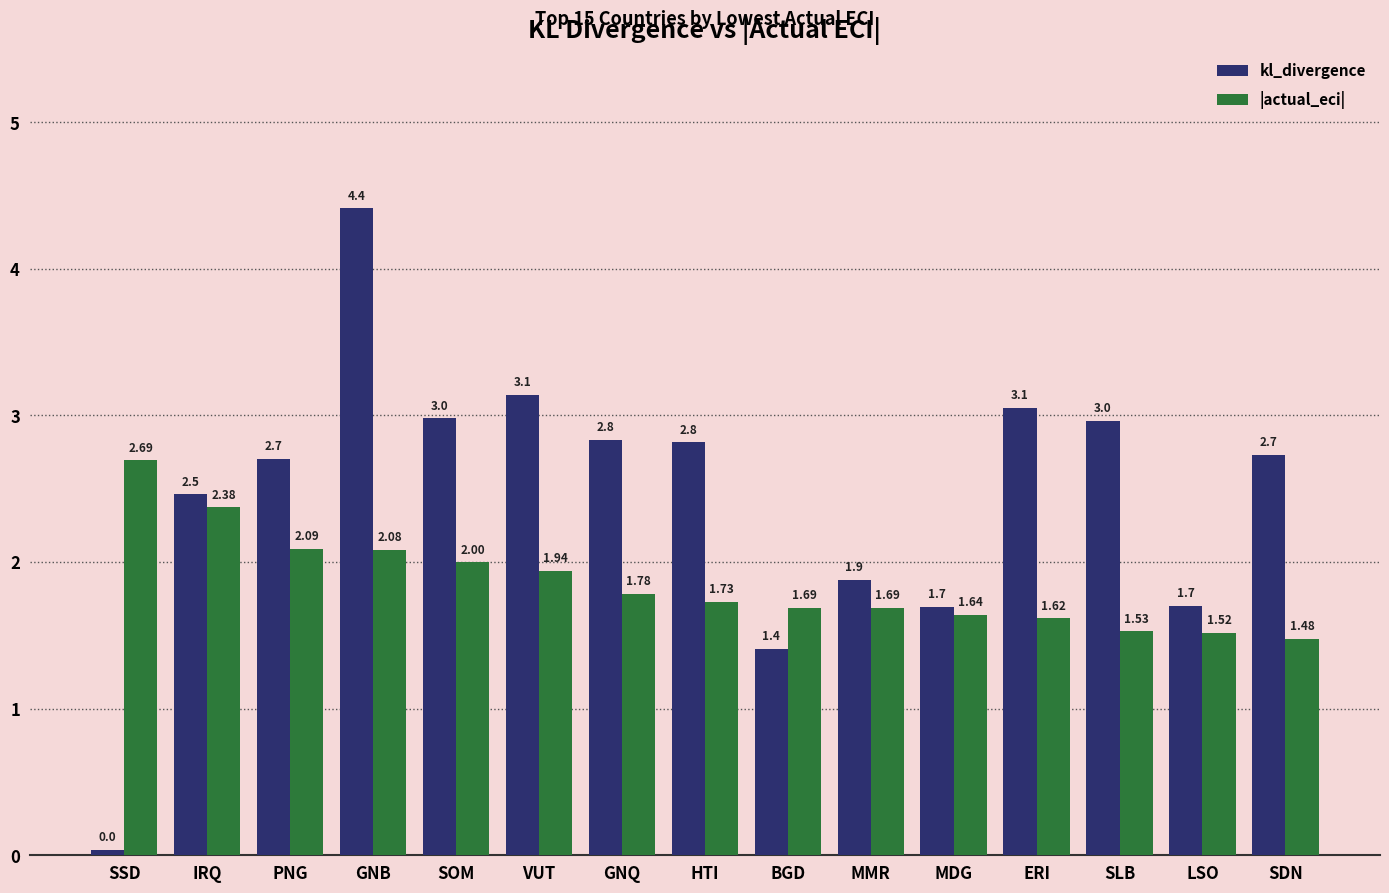

What is the difference between the highest and lowest values at GNB?

2.3